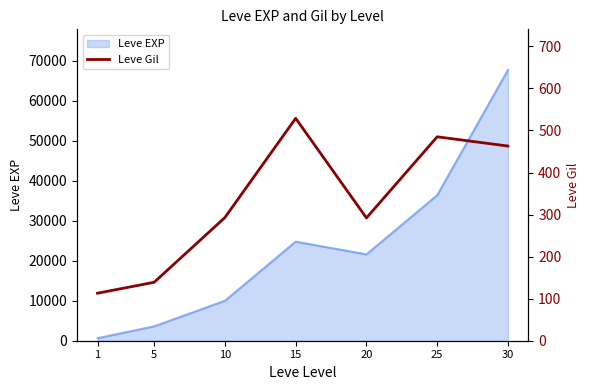

Reading right to left, transcribe all the data shown in this chart.

30=463	25=485	20=292	15=529	10=293	5=139	1=113